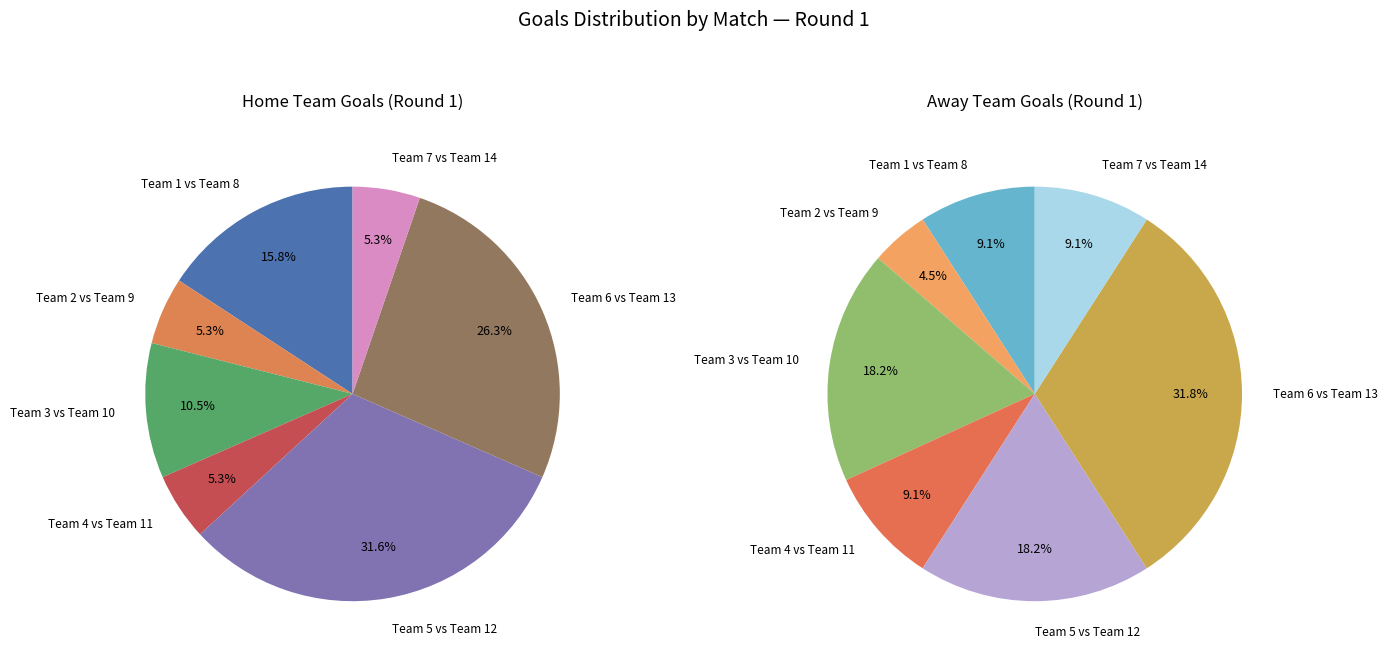

How many slices are in this pie chart?

7